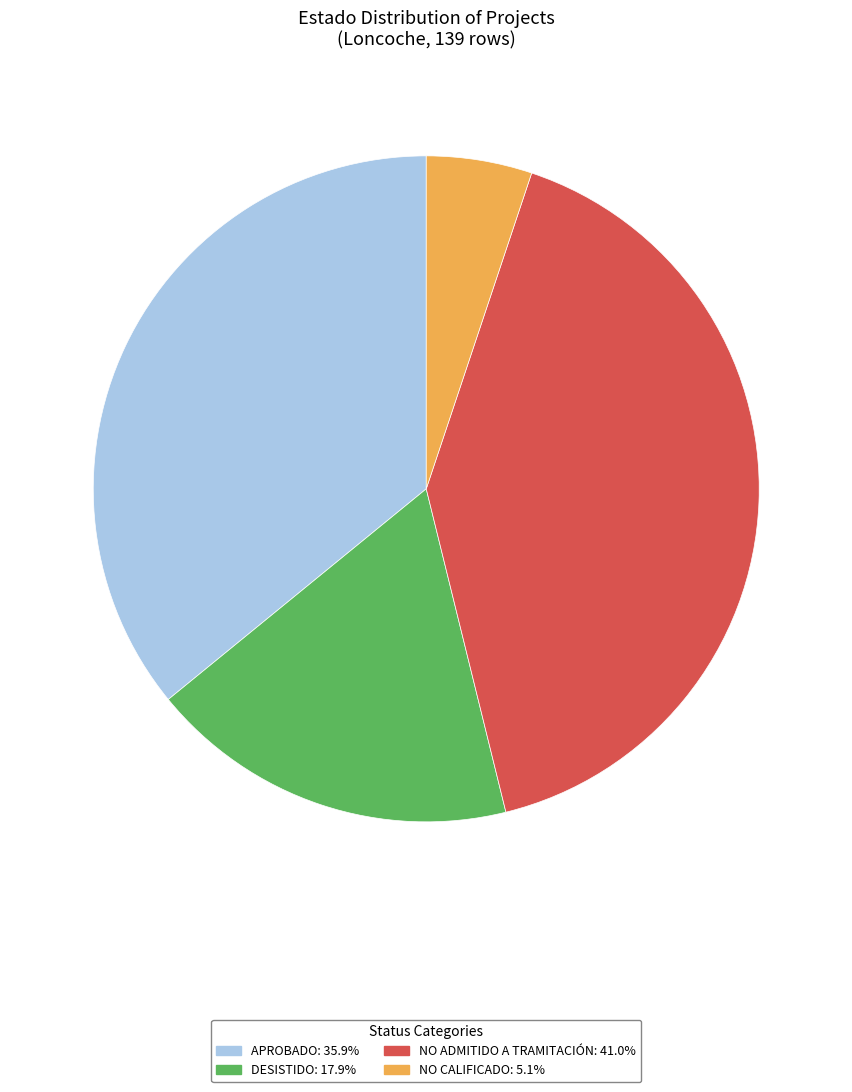

Is there a majority slice in this chart?

No